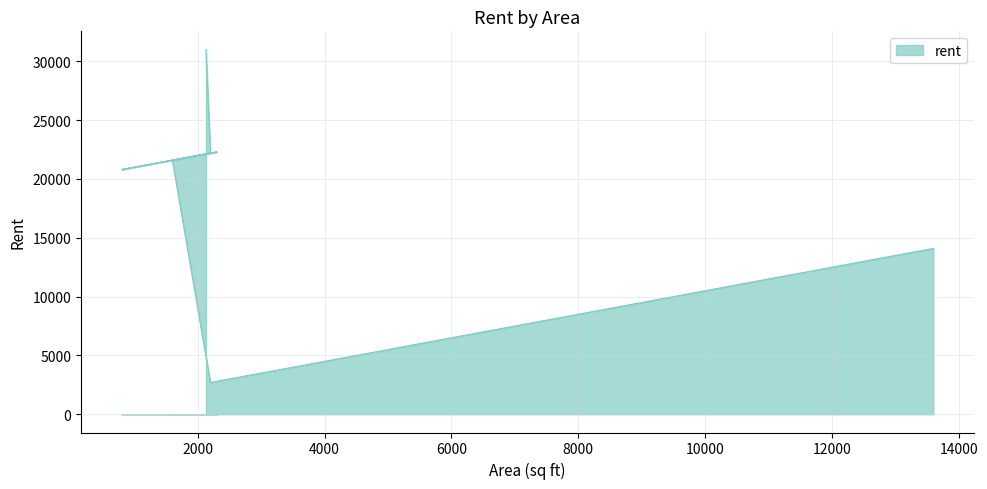

What is the greatest value displayed?

31000